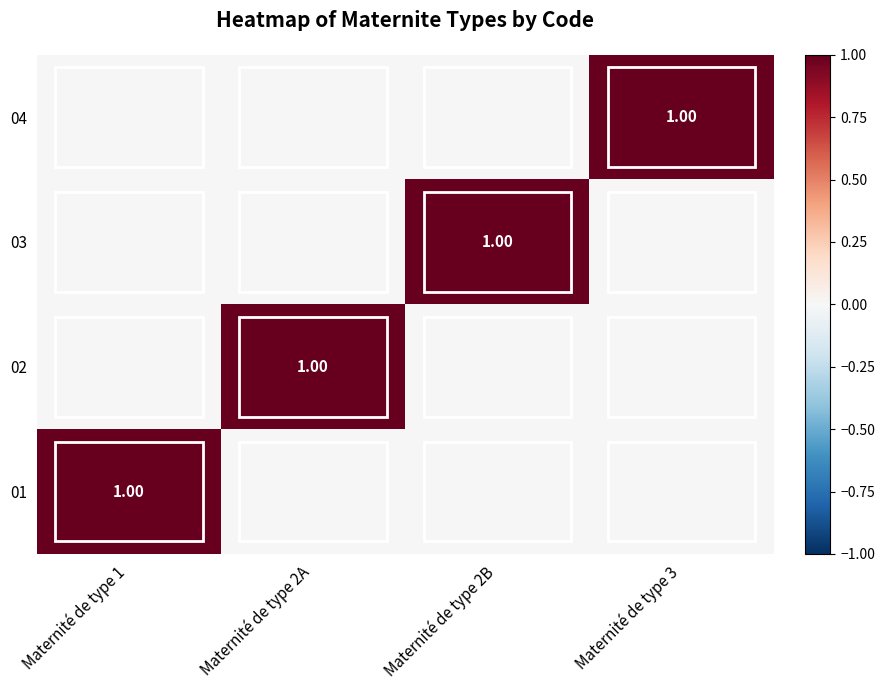

What value does the 04 series have at Maternité de type 3?

1